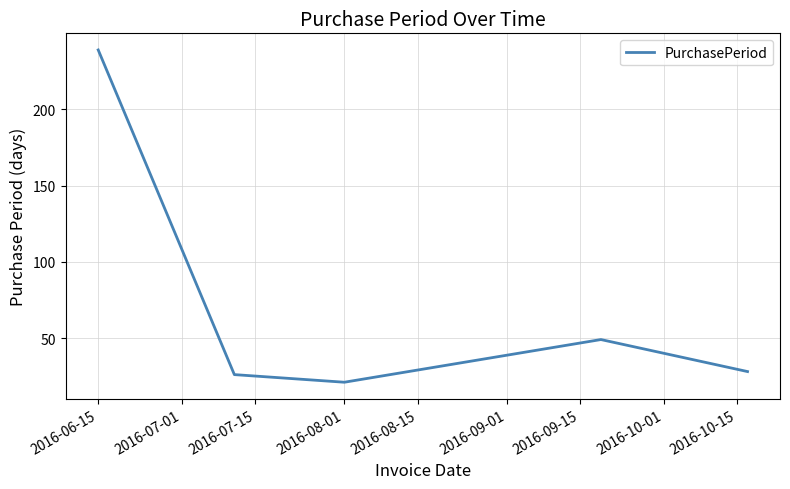

What is the minimum value shown in the chart?

21